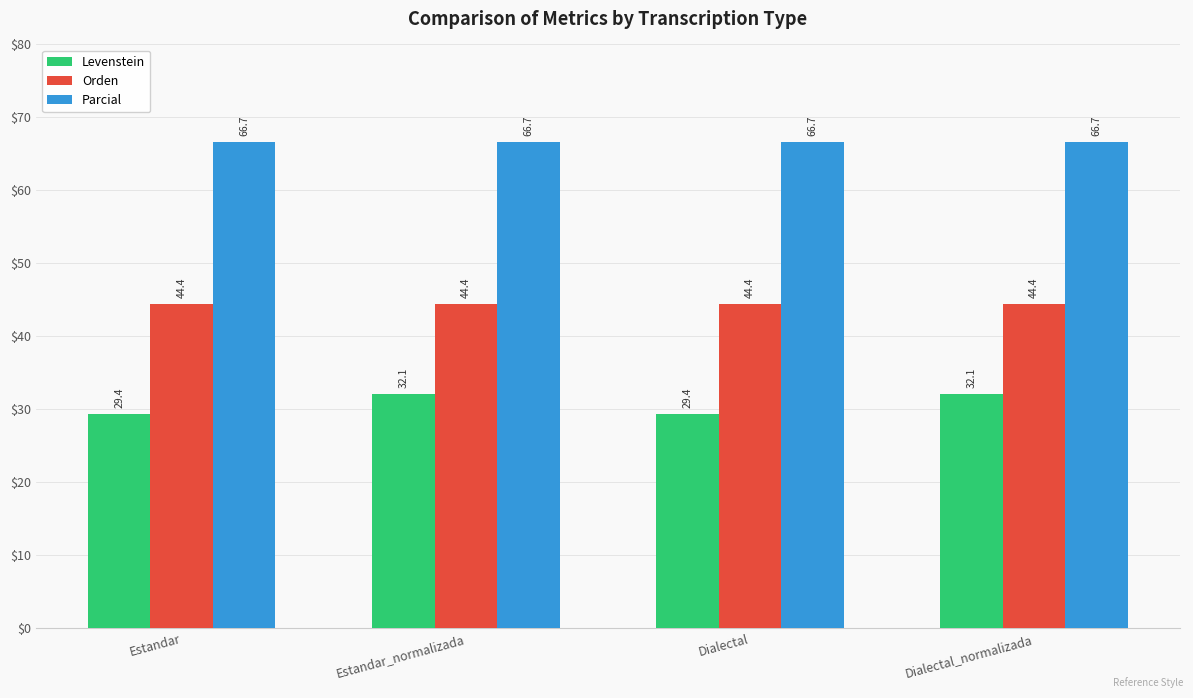

Reading left to right, what are all the values shown in this chart?

Levenstein: Estandar=29.4	Estandar_normalizada=32.1	Dialectal=29.4	Dialectal_normalizada=32.1
Orden: Estandar=44.4	Estandar_normalizada=44.4	Dialectal=44.4	Dialectal_normalizada=44.4
Parcial: Estandar=66.7	Estandar_normalizada=66.7	Dialectal=66.7	Dialectal_normalizada=66.7